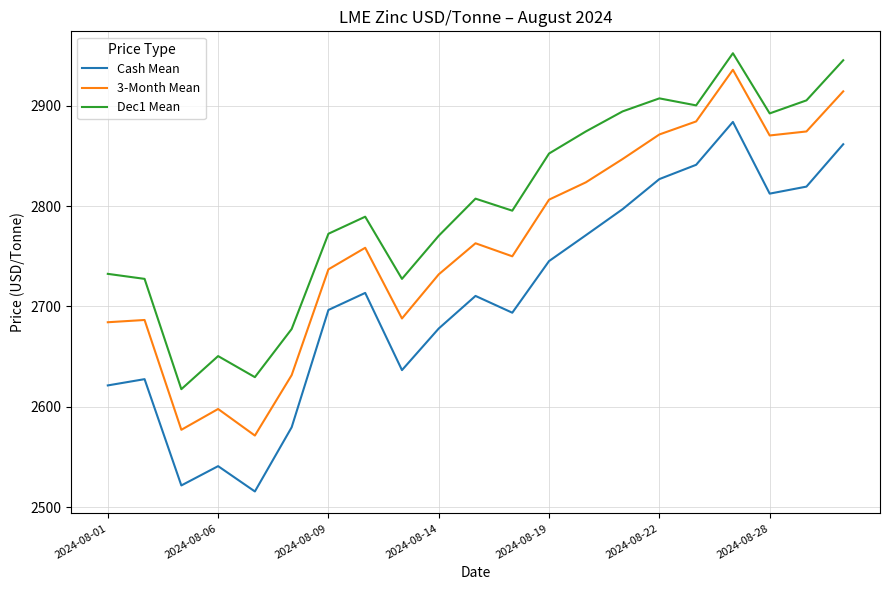

Which series has the largest total across all categories?

Dec1 Mean